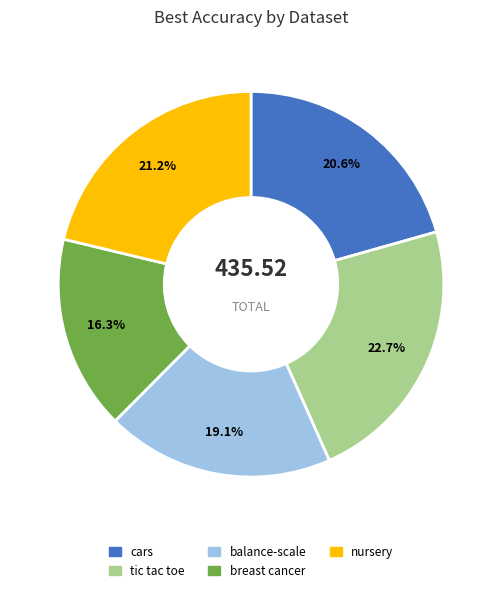

Is there a majority slice in this chart?

No